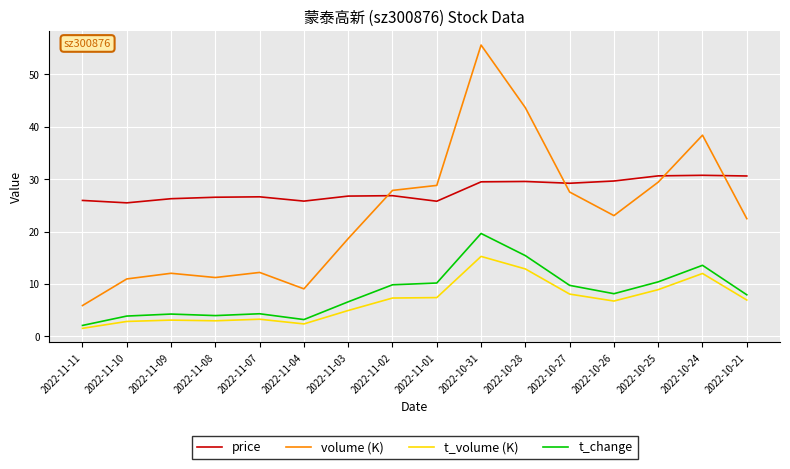

Between 2022-11-07 and 2022-11-03, which series saw the biggest shift?

volume (K)